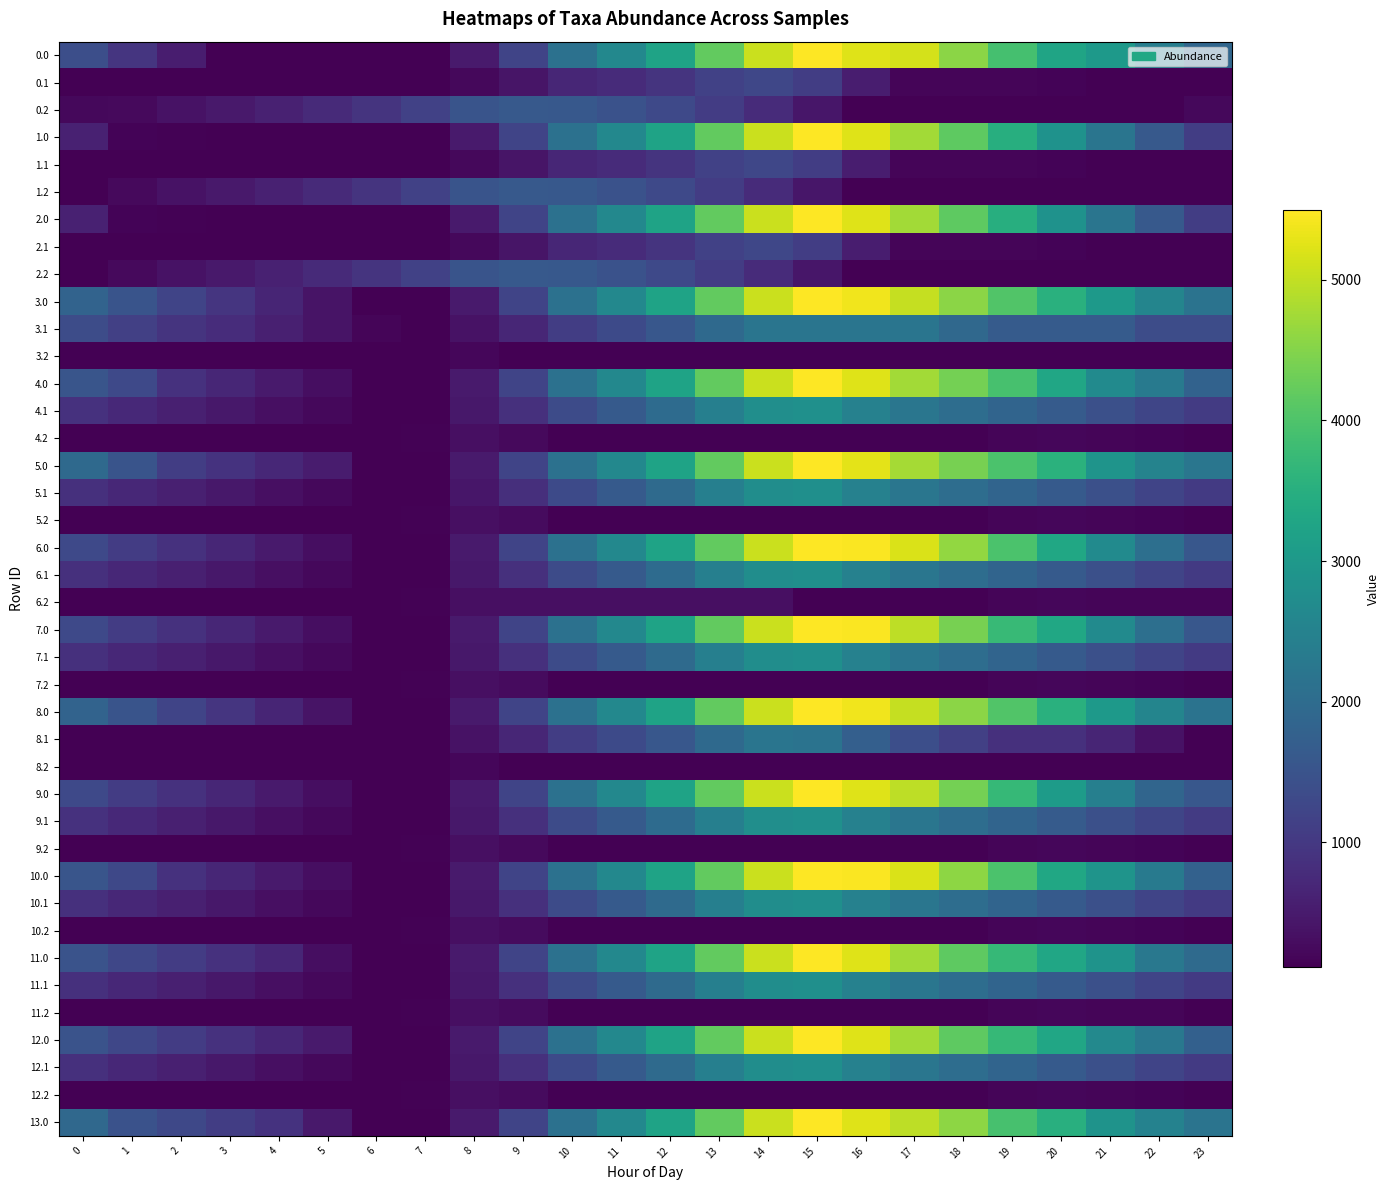

Reading left to right, what are all the values shown in this chart?

0.0: 0=1403.7	1=949.7	2=535.2	3=126.7	4=121.8	5=118.0	6=109.9	7=109.9	8=501.2	9=1210.9	10=2118.0	11=2628.8	12=3242.0	13=4195.1	14=5056.7	15=5495.3	16=5241.9	17=5146.0	18=4553.4	19=3897.7	20=3261.5	21=3005.3	22=2407.0	23=1890.6
0.1: 0=109.9	1=109.9	2=109.9	3=109.9	4=109.9	5=109.9	6=109.9	7=109.9	8=233.9	9=423.1	10=694.4	11=780.5	12=913.8	13=1152.8	14=1265.4	15=1090.5	16=537.7	17=183.0	18=177.6	19=177.3	20=162.7	21=130.0	22=109.9	23=109.9
0.2: 0=221.3	1=249.7	2=363.0	3=480.9	4=605.2	5=758.6	6=928.1	7=1149.3	8=1510.4	9=1620.7	10=1596.9	11=1475.1	12=1302.2	13=1059.3	14=769.0	15=439.8	16=109.9	17=109.9	18=109.9	19=109.9	20=109.9	21=109.9	22=109.9	23=221.3
1.0: 0=611.0	1=157.0	2=131.2	3=126.7	4=121.8	5=118.0	6=109.9	7=109.9	8=501.2	9=1210.9	10=2118.0	11=2628.8	12=3242.0	13=4195.1	14=5056.7	15=5495.3	16=5241.9	17=4742.0	18=4149.4	19=3493.6	20=2857.4	21=2212.6	22=1614.3	23=1097.8
1.1: 0=109.9	1=109.9	2=109.9	3=109.9	4=109.9	5=109.9	6=109.9	7=109.9	8=233.9	9=423.1	10=694.4	11=780.5	12=913.8	13=1152.8	14=1265.4	15=1090.5	16=537.7	17=183.0	18=177.6	19=177.3	20=162.7	21=130.0	22=109.9	23=109.9
1.2: 0=123.7	1=249.7	2=363.0	3=480.9	4=605.2	5=758.6	6=928.1	7=1149.3	8=1510.4	9=1620.7	10=1596.9	11=1475.1	12=1302.2	13=1059.3	14=769.0	15=439.8	16=109.9	17=109.9	18=109.9	19=109.9	20=109.9	21=109.9	22=109.9	23=109.9
2.0: 0=611.0	1=157.0	2=131.2	3=126.7	4=121.8	5=118.0	6=109.9	7=109.9	8=501.2	9=1210.9	10=2118.0	11=2628.8	12=3242.0	13=4195.1	14=5056.7	15=5495.3	16=5241.9	17=4742.0	18=4149.4	19=3493.6	20=2857.4	21=2212.6	22=1614.3	23=1097.8
2.1: 0=109.9	1=109.9	2=109.9	3=109.9	4=109.9	5=109.9	6=109.9	7=109.9	8=233.9	9=423.1	10=694.4	11=780.5	12=913.8	13=1152.8	14=1265.4	15=1090.5	16=537.7	17=183.0	18=177.6	19=177.3	20=162.7	21=130.0	22=109.9	23=109.9
2.2: 0=123.7	1=249.7	2=363.0	3=480.9	4=605.2	5=758.6	6=928.1	7=1149.3	8=1510.4	9=1620.7	10=1596.9	11=1475.1	12=1302.2	13=1059.3	14=769.0	15=439.8	16=109.9	17=109.9	18=109.9	19=109.9	20=109.9	21=109.9	22=109.9	23=123.7
3.0: 0=1819.9	1=1501.3	2=1222.1	3=949.0	4=675.4	5=402.9	6=126.2	7=109.9	8=501.2	9=1210.9	10=2118.0	11=2628.8	12=3242.0	13=4195.1	14=5056.7	15=5495.3	16=5377.2	17=5012.7	18=4555.5	19=4025.8	20=3525.0	21=3015.5	22=2552.6	23=2171.4
3.1: 0=1362.2	1=1132.8	2=916.7	3=795.4	4=587.7	5=394.1	6=193.9	7=109.9	8=366.5	9=688.4	10=1092.4	11=1311.1	12=1577.1	13=1948.8	14=2194.0	15=2194.0	16=2194.0	17=2194.0	18=1919.9	19=1651.0	20=1651.0	21=1651.0	22=1362.2	23=1362.2
3.2: 0=109.9	1=109.9	2=109.9	3=109.9	4=109.9	5=109.9	6=109.9	7=109.9	8=207.7	9=109.9	10=109.9	11=109.9	12=109.9	13=109.9	14=109.9	15=109.9	16=109.9	17=109.9	18=109.9	19=109.9	20=109.9	21=109.9	22=109.9	23=109.9
4.0: 0=1524.9	1=1289.1	2=874.6	3=684.3	4=493.5	5=303.9	6=109.9	7=109.9	8=501.2	9=1210.9	10=2118.0	11=2628.8	12=3242.0	13=4195.1	14=5056.7	15=5495.3	16=5241.9	17=4742.0	18=4367.6	19=3930.0	20=3293.8	21=2690.2	22=2310.1	23=1793.6
4.1: 0=871.9	1=725.4	2=592.1	3=464.1	4=339.2	5=228.4	6=111.1	7=109.9	8=447.7	9=850.7	10=1335.9	11=1635.9	12=1983.0	13=2435.9	14=2762.2	15=2804.7	16=2482.9	17=2229.8	18=2038.5	19=1852.4	20=1651.9	21=1433.3	22=1227.4	23=1042.2
4.2: 0=109.9	1=109.9	2=109.9	3=109.9	4=109.9	5=109.9	6=109.9	7=148.9	8=327.8	9=254.6	10=109.9	11=109.9	12=109.9	13=109.9	14=109.9	15=109.9	16=109.9	17=109.9	18=115.8	19=180.2	20=196.9	21=186.4	22=154.6	23=109.9
5.0: 0=1958.2	1=1504.2	2=1089.7	3=900.5	4=710.7	5=522.1	6=109.9	7=109.9	8=501.2	9=1210.9	10=2118.0	11=2628.8	12=3242.0	13=4195.1	14=5056.7	15=5495.3	16=5274.0	17=4774.1	18=4400.7	19=3964.1	20=3547.1	21=2902.3	22=2523.2	23=2225.9
5.1: 0=864.8	1=719.3	2=587.0	3=460.1	4=336.2	5=226.4	6=110.0	7=109.9	8=437.4	9=841.4	10=1327.6	11=1628.5	12=1976.6	13=2430.5	14=2757.8	15=2801.3	16=2467.7	17=2215.6	18=2025.4	19=1840.3	20=1640.8	21=1423.2	22=1218.3	23=1034.1
5.2: 0=109.9	1=109.9	2=109.9	3=109.9	4=109.9	5=109.9	6=109.9	7=149.9	8=329.8	9=257.6	10=109.9	11=109.9	12=109.9	13=109.9	14=109.9	15=109.9	16=109.9	17=109.9	18=116.8	19=182.2	20=199.9	21=190.4	22=159.6	23=109.9
6.0: 0=1300.7	1=1065.8	2=870.5	3=681.3	4=491.5	5=302.9	6=109.9	7=109.9	8=501.2	9=1210.9	10=2118.0	11=2628.8	12=3242.0	13=4195.1	14=5056.7	15=5495.3	16=5461.0	17=5180.4	18=4619.9	19=3964.1	20=3327.9	21=2683.1	22=2084.8	23=1568.3
6.1: 0=864.8	1=719.3	2=587.0	3=460.1	4=336.2	5=226.4	6=110.0	7=109.9	8=448.7	9=852.7	10=1338.9	11=1639.8	12=1987.9	13=2441.8	14=2757.8	15=2801.3	16=2467.7	17=2215.6	18=2025.4	19=1840.3	20=1640.8	21=1423.2	22=1218.3	23=1034.1
6.2: 0=109.9	1=109.9	2=109.9	3=109.9	4=109.9	5=109.9	6=109.9	7=149.9	8=329.8	9=329.8	10=329.8	11=329.8	12=329.8	13=329.8	14=329.8	15=109.9	16=109.9	17=109.9	18=116.8	19=182.2	20=199.9	21=190.4	22=190.4	23=180.7
7.0: 0=1300.7	1=1065.8	2=870.5	3=681.3	4=491.5	5=302.9	6=109.9	7=109.9	8=501.2	9=1210.9	10=2118.0	11=2628.8	12=3242.0	13=4195.1	14=5056.7	15=5495.3	16=5461.0	17=4961.2	18=4400.7	19=3744.9	20=3327.9	21=2683.1	22=2084.8	23=1568.3
7.1: 0=864.8	1=719.3	2=587.0	3=460.1	4=336.2	5=226.4	6=110.0	7=109.9	8=448.7	9=852.7	10=1338.9	11=1628.5	12=1976.6	13=2430.5	14=2757.8	15=2801.3	16=2467.7	17=2215.6	18=2025.4	19=1840.3	20=1640.8	21=1423.2	22=1218.3	23=1034.1
7.2: 0=109.9	1=109.9	2=109.9	3=109.9	4=109.9	5=109.9	6=109.9	7=149.9	8=329.8	9=257.6	10=109.9	11=109.9	12=109.9	13=109.9	14=109.9	15=109.9	16=109.9	17=109.9	18=116.8	19=182.2	20=199.9	21=190.4	22=159.6	23=109.9
8.0: 0=1819.9	1=1501.3	2=1222.1	3=949.0	4=675.4	5=402.9	6=126.2	7=109.9	8=501.2	9=1210.9	10=2118.0	11=2628.8	12=3242.0	13=4195.1	14=5056.7	15=5495.3	16=5377.2	17=5012.7	18=4555.5	19=4035.0	20=3525.0	21=3015.5	22=2552.6	23=2171.4
8.1: 0=109.9	1=109.9	2=109.9	3=109.9	4=109.9	5=109.9	6=109.9	7=109.9	8=366.5	9=688.4	10=1092.4	11=1311.1	12=1577.1	13=1948.8	14=2194.0	15=2154.5	16=1737.1	17=1401.1	18=1127.0	19=858.1	20=858.1	21=666.7	22=378.0	23=109.9
8.2: 0=109.9	1=109.9	2=109.9	3=109.9	4=109.9	5=109.9	6=109.9	7=109.9	8=207.7	9=109.9	10=109.9	11=109.9	12=109.9	13=109.9	14=109.9	15=109.9	16=109.9	17=109.9	18=109.9	19=109.9	20=109.9	21=109.9	22=109.9	23=109.9
9.0: 0=1306.7	1=1070.9	2=874.6	3=684.3	4=493.5	5=303.9	6=109.9	7=109.9	8=501.2	9=1210.9	10=2118.0	11=2628.8	12=3242.0	13=4195.1	14=5056.7	15=5495.3	16=5241.9	17=4960.2	18=4367.6	19=3711.8	20=3075.6	21=2430.8	22=1873.7	23=1575.4
9.1: 0=871.9	1=725.4	2=592.1	3=464.1	4=339.2	5=228.4	6=111.1	7=109.9	8=447.7	9=850.7	10=1335.9	11=1635.9	12=1983.0	13=2435.9	14=2762.2	15=2804.7	16=2482.9	17=2229.8	18=2038.5	19=1852.4	20=1651.9	21=1433.3	22=1227.4	23=1042.2
9.2: 0=109.9	1=109.9	2=109.9	3=109.9	4=109.9	5=109.9	6=109.9	7=148.9	8=327.8	9=254.6	10=109.9	11=109.9	12=109.9	13=109.9	14=109.9	15=109.9	16=109.9	17=109.9	18=115.8	19=180.2	20=196.9	21=186.4	22=154.6	23=109.9
10.0: 0=1519.9	1=1285.0	2=870.5	3=681.3	4=491.5	5=302.9	6=109.9	7=109.9	8=501.2	9=1210.9	10=2118.0	11=2628.8	12=3242.0	13=4195.1	14=5056.7	15=5495.3	16=5461.0	17=5180.4	18=4587.8	19=3964.1	20=3327.9	21=2902.3	22=2304.0	23=1787.5
10.1: 0=864.8	1=719.3	2=587.0	3=460.1	4=336.2	5=226.4	6=110.0	7=109.9	8=448.7	9=852.7	10=1338.9	11=1628.5	12=1976.6	13=2430.5	14=2757.8	15=2801.3	16=2467.7	17=2215.6	18=2025.4	19=1840.3	20=1640.8	21=1423.2	22=1218.3	23=1034.1
10.2: 0=109.9	1=109.9	2=109.9	3=109.9	4=109.9	5=109.9	6=109.9	7=149.9	8=329.8	9=257.6	10=109.9	11=109.9	12=109.9	13=109.9	14=109.9	15=109.9	16=109.9	17=109.9	18=116.8	19=182.2	20=199.9	21=190.4	22=159.6	23=109.9
11.0: 0=1487.7	1=1252.9	2=1057.6	3=868.4	4=678.6	5=302.9	6=109.9	7=109.9	8=501.2	9=1210.9	10=2118.0	11=2628.8	12=3242.0	13=4195.1	14=5056.7	15=5495.3	16=5241.9	17=4742.0	18=4149.4	19=3712.8	20=3295.8	21=2870.2	22=2271.9	23=1974.6
11.1: 0=864.8	1=719.3	2=587.0	3=460.1	4=336.2	5=226.4	6=110.0	7=109.9	8=448.7	9=852.7	10=1338.9	11=1628.5	12=1976.6	13=2430.5	14=2757.8	15=2801.3	16=2467.7	17=2215.6	18=2025.4	19=1840.3	20=1640.8	21=1423.2	22=1218.3	23=1034.1
11.2: 0=109.9	1=109.9	2=109.9	3=109.9	4=109.9	5=109.9	6=109.9	7=149.9	8=329.8	9=257.6	10=109.9	11=109.9	12=109.9	13=109.9	14=109.9	15=109.9	16=109.9	17=109.9	18=116.8	19=182.2	20=199.9	21=190.4	22=181.1	23=109.9
12.0: 0=1487.7	1=1252.9	2=1057.6	3=868.4	4=678.6	5=489.9	6=109.9	7=109.9	8=501.2	9=1210.9	10=2118.0	11=2628.8	12=3242.0	13=4195.1	14=5056.7	15=5495.3	16=5241.9	17=4742.0	18=4149.4	19=3712.8	20=3295.8	21=2651.0	22=2271.9	23=1755.4
12.1: 0=864.8	1=719.3	2=587.0	3=460.1	4=336.2	5=226.4	6=110.0	7=109.9	8=448.7	9=852.7	10=1327.6	11=1628.5	12=1976.6	13=2430.5	14=2757.8	15=2801.3	16=2467.7	17=2215.6	18=2025.4	19=1840.3	20=1640.8	21=1423.2	22=1218.3	23=1034.1
12.2: 0=109.9	1=109.9	2=109.9	3=109.9	4=109.9	5=109.9	6=109.9	7=149.9	8=329.8	9=257.6	10=109.9	11=109.9	12=109.9	13=109.9	14=109.9	15=109.9	16=109.9	17=109.9	18=116.8	19=182.2	20=199.9	21=190.4	22=159.6	23=109.9
13.0: 0=1920.1	1=1466.1	2=1269.7	3=1079.5	4=888.7	5=480.8	6=109.9	7=109.9	8=501.2	9=1210.9	10=2118.0	11=2628.8	12=3242.0	13=4195.1	14=5056.7	15=5495.3	16=5241.9	17=4960.2	18=4585.8	19=3930.0	20=3512.0	21=2867.1	22=2487.1	23=2188.8